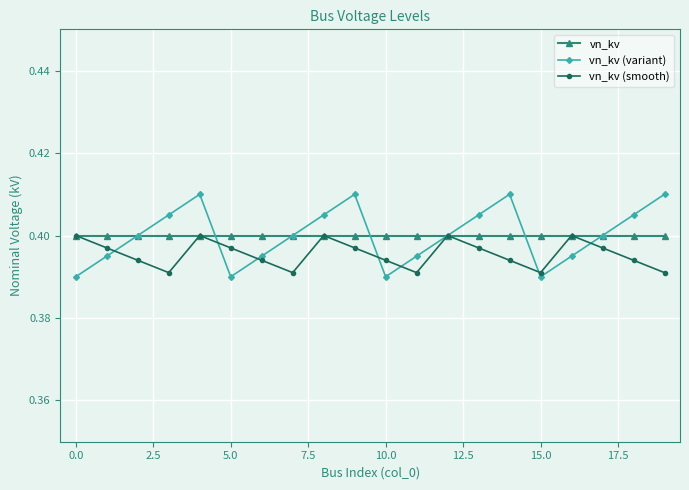

How many vn_kv (variant) values are between 0 and 1?

20